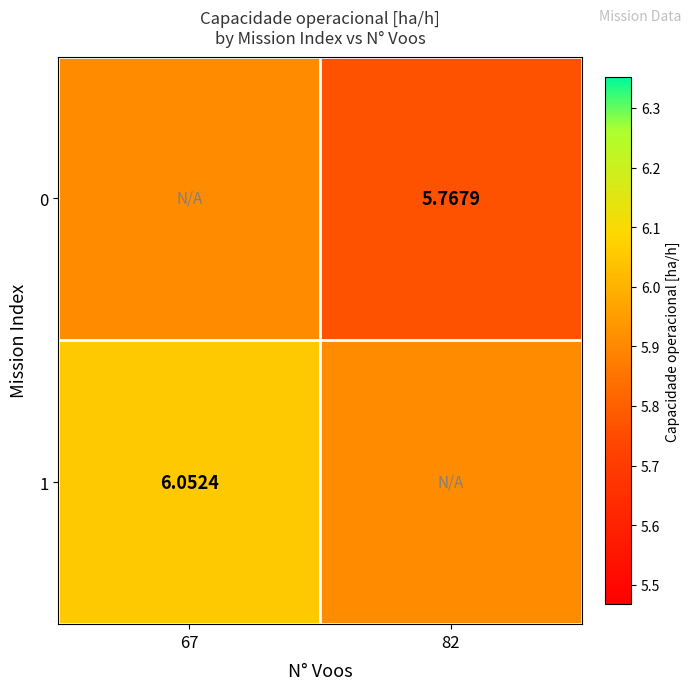

Is the value of 1 at 67 greater than the value of 0 at 82?

Yes